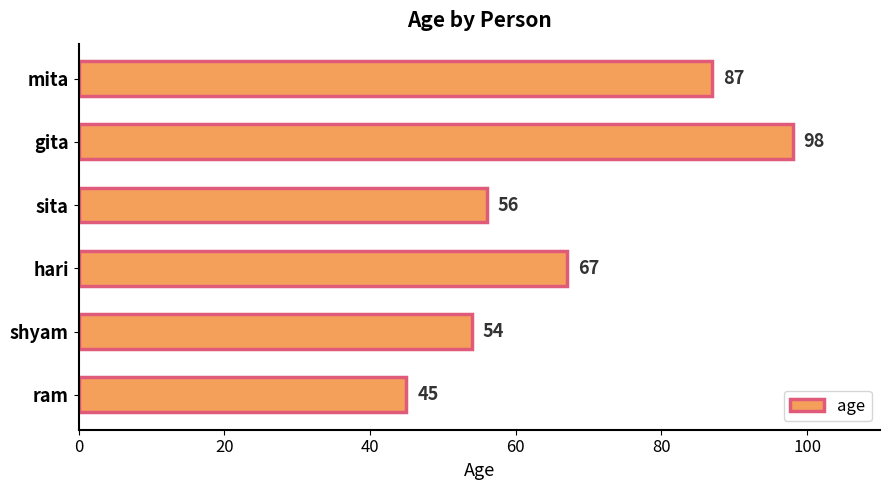

What value does the data have at sita?

56